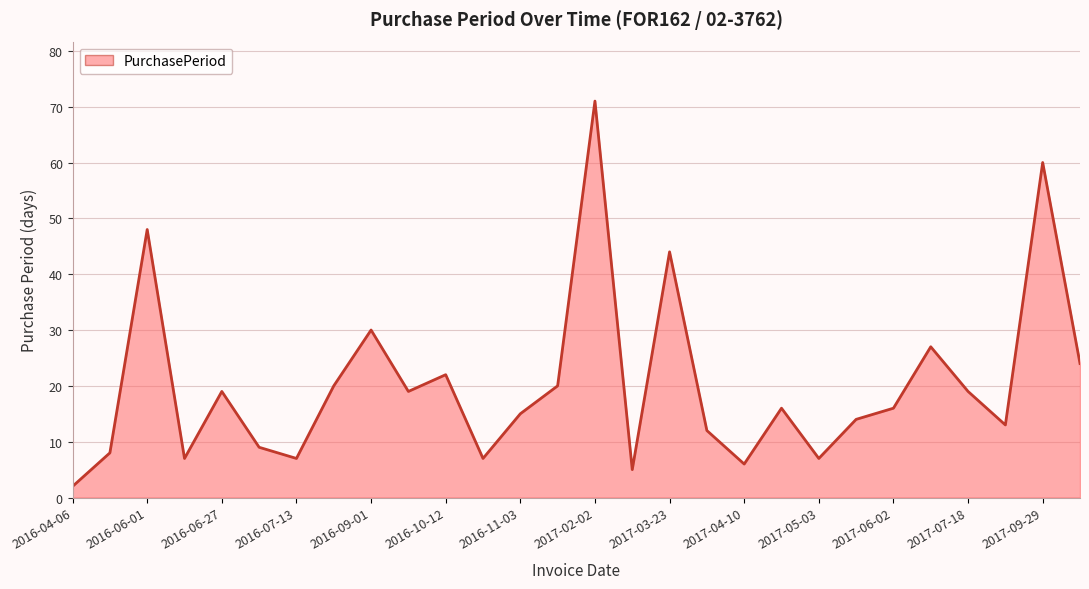

Reading left to right, what are all the values shown in this chart?

2	8	48	7	19	9	7	20	30	19	22	7	15	20	71	5	44	12	6	16	7	14	16	27	19	13	60	24